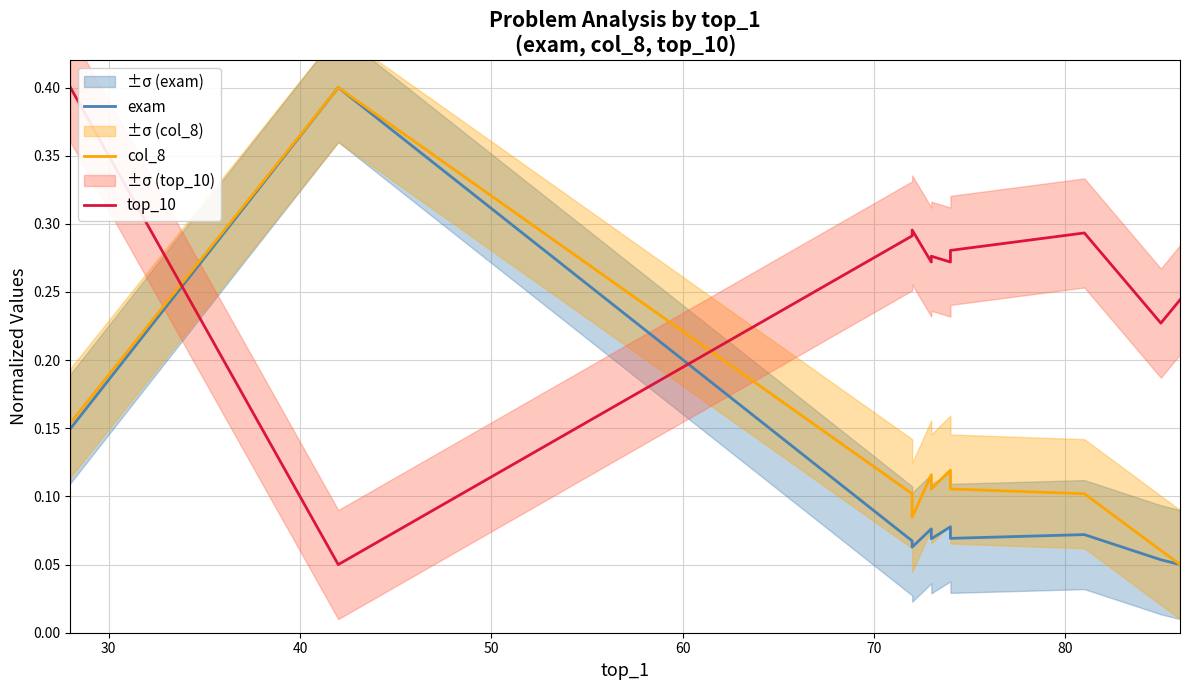

At how many categories does at least one series exceed 0?

11